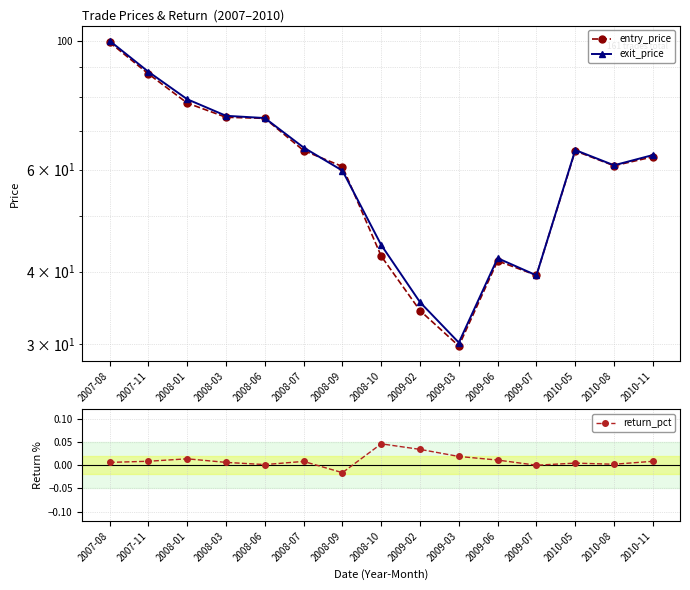

At 2009-07, list the series in order from largest to smallest.

entry_price, exit_price, return_pct